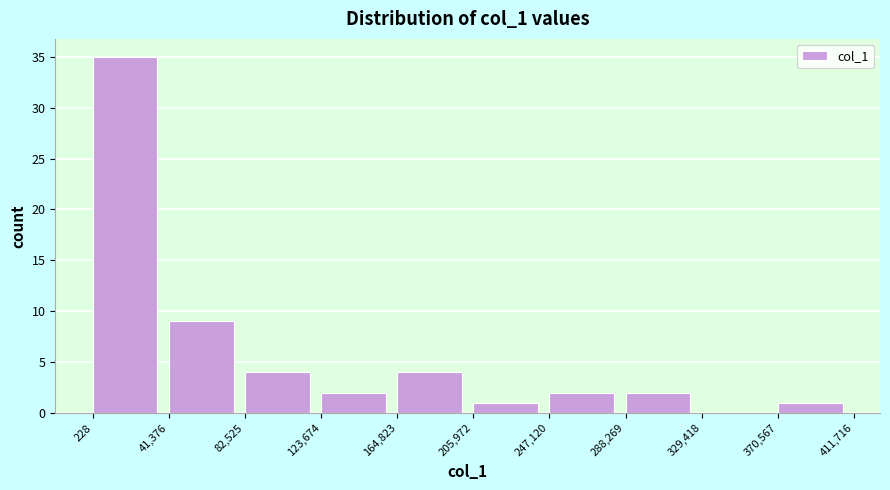

How tall is the bar that spans 164,823 to 205,972 on the x-axis? The values are not printed on the chart, so give them approximately, as read against the axis.

4